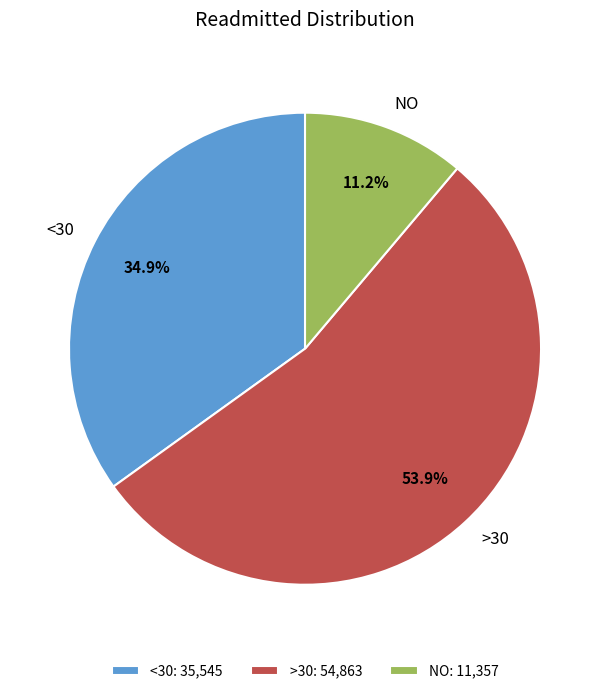

Which category accounts for the majority?

>30